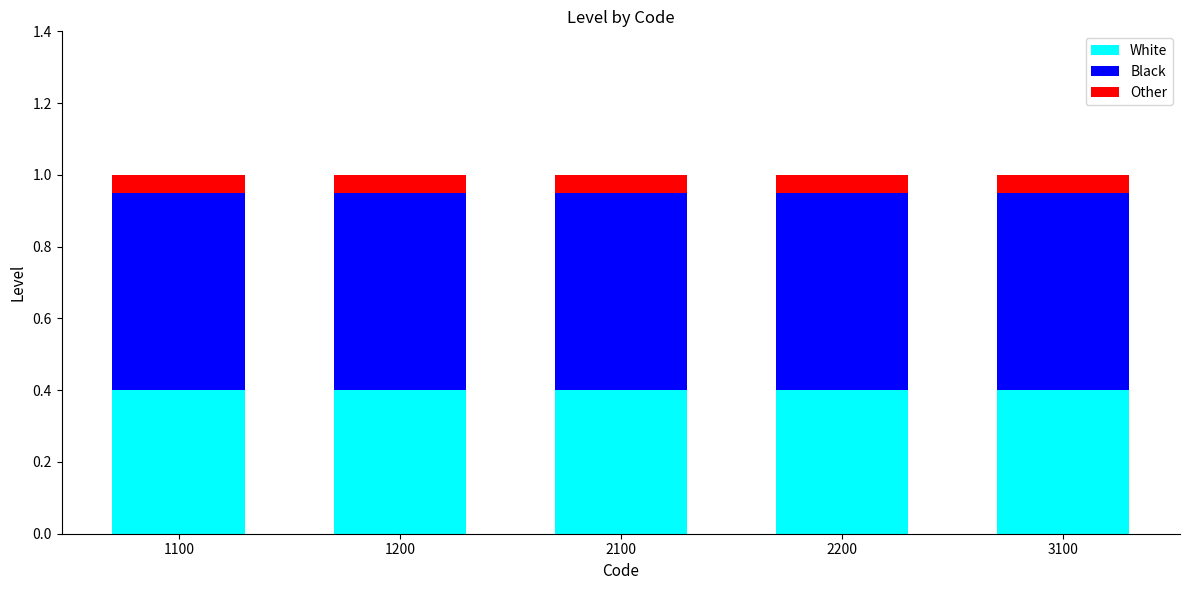

What is the lowest value of the White series?

0.4